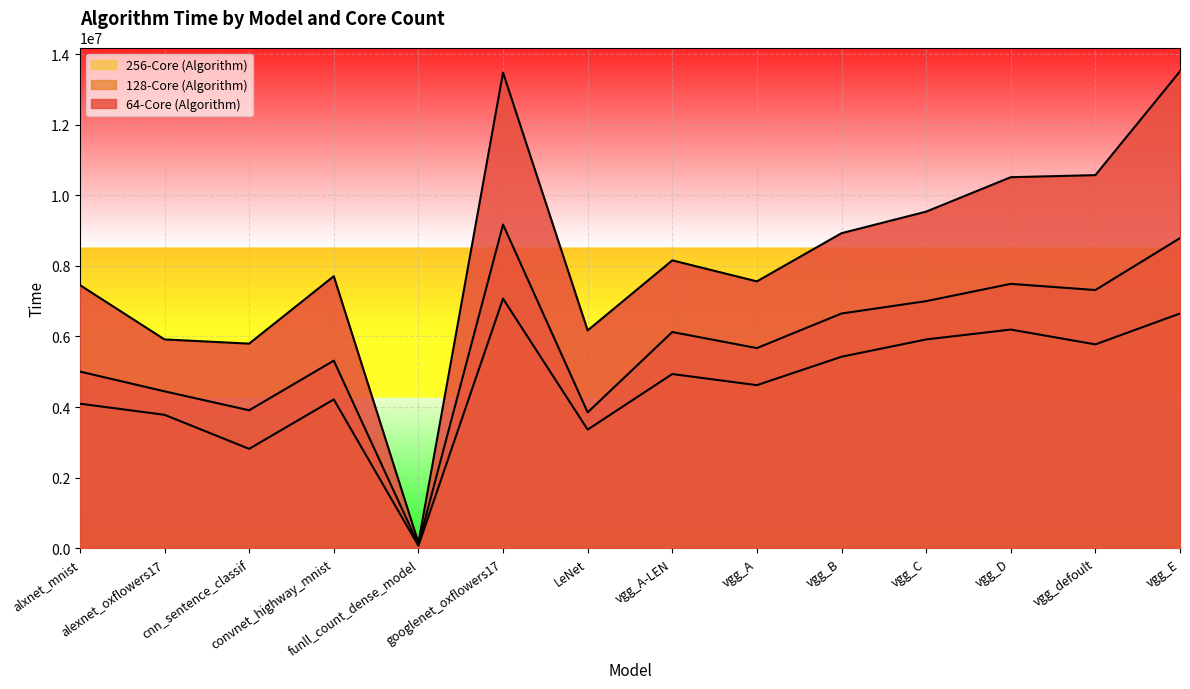

How many lines are shown in the chart?

3